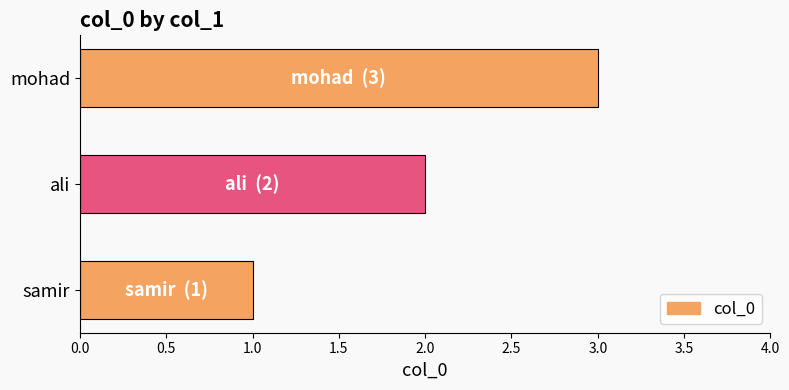

Rank the categories by value from lowest to highest.

samir, ali, mohad